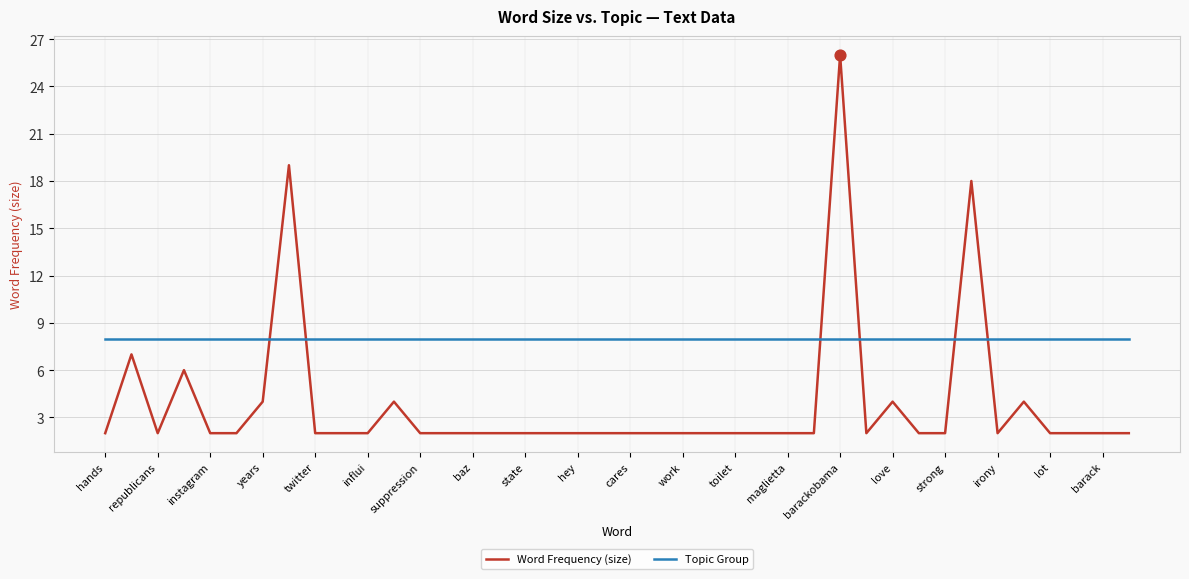

Which series has the widest spread of values?

Word Frequency (size)